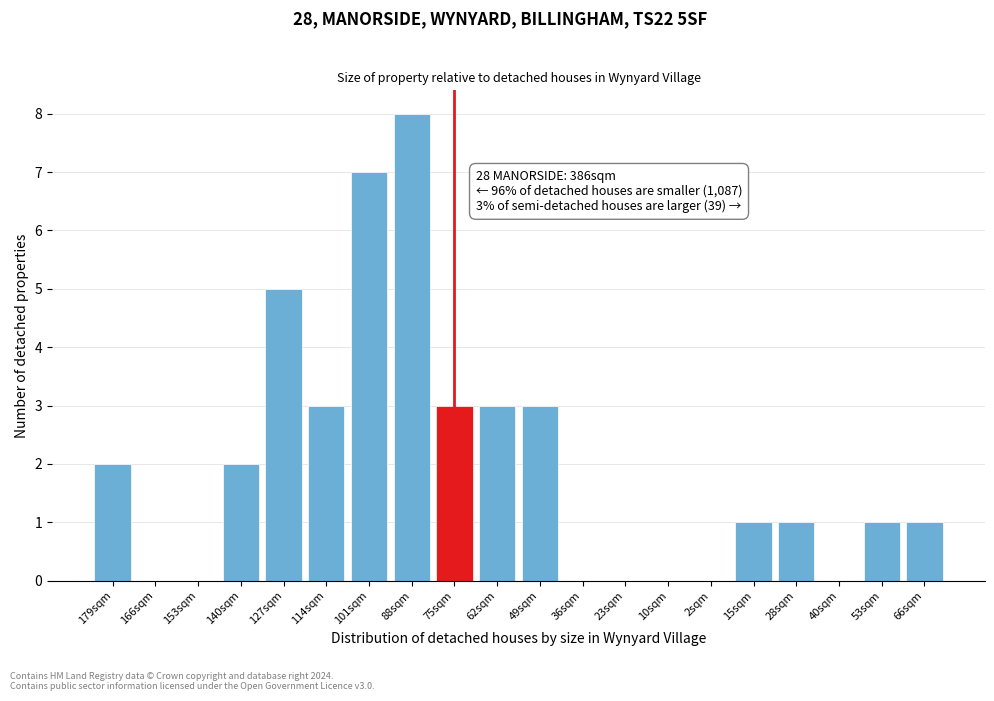

Reading left to right, list all the values displayed in this chart.

179sqm=2	166sqm=0	153sqm=0	140sqm=2	127sqm=5	114sqm=3	101sqm=7	88sqm=8	75sqm=3	62sqm=3	49sqm=3	36sqm=0	23sqm=0	10sqm=0	2sqm=0	15sqm=1	28sqm=1	40sqm=0	53sqm=1	66sqm=1